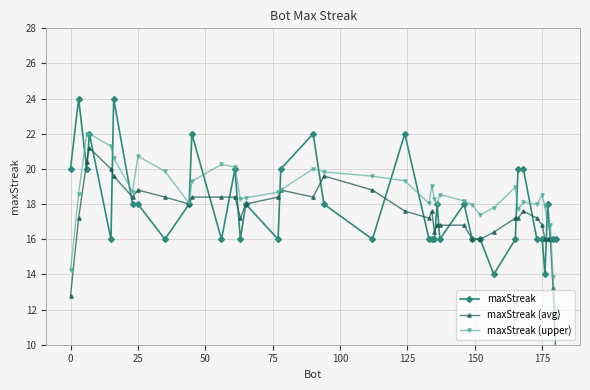

How many series are shown in this chart?

3